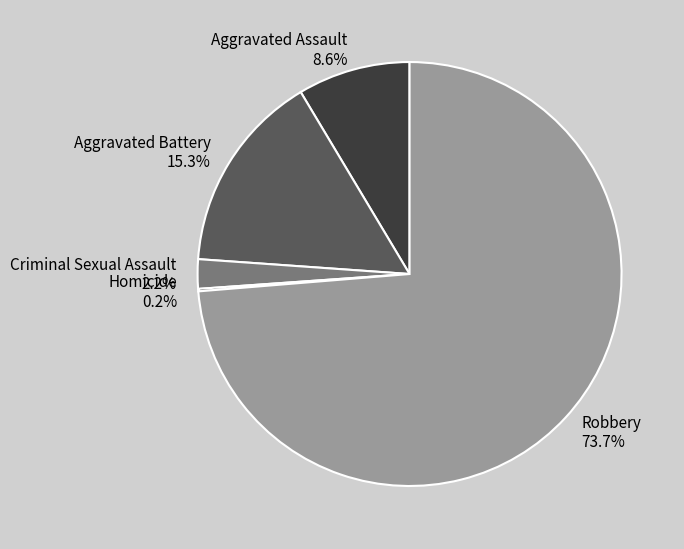

To the nearest percent, what is the difference between the largest and smallest slice percentages?

74%